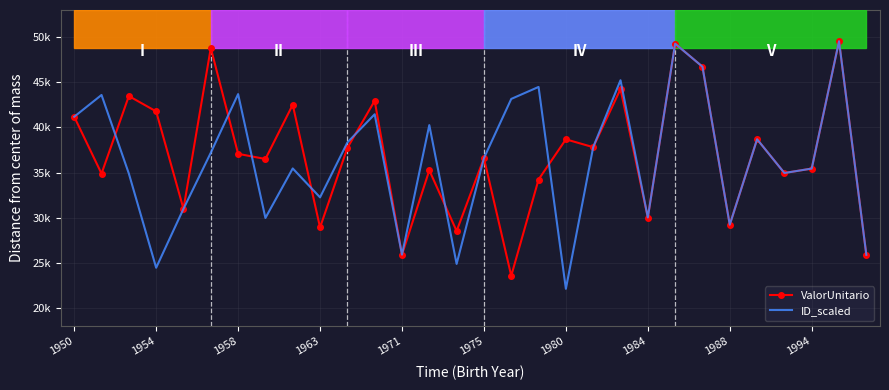

What is the value of the ValorUnitario point at the 20th from the left?

37819.2